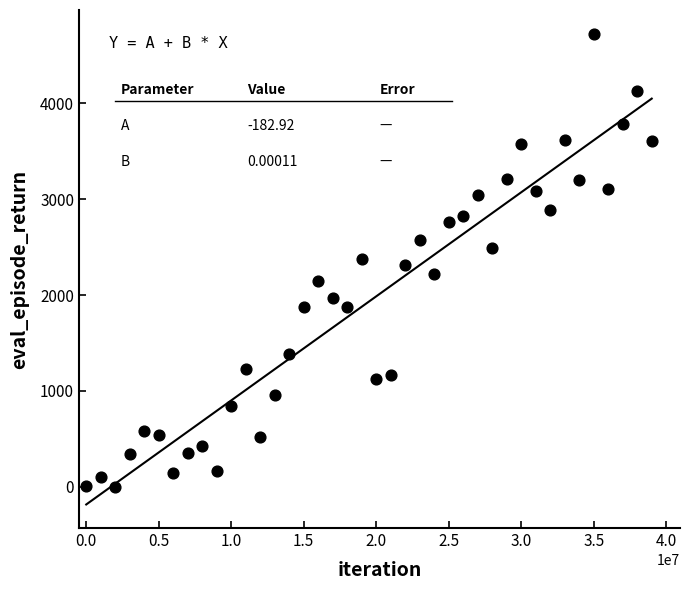

What is the range of X values (max minus min)?

39000000.0